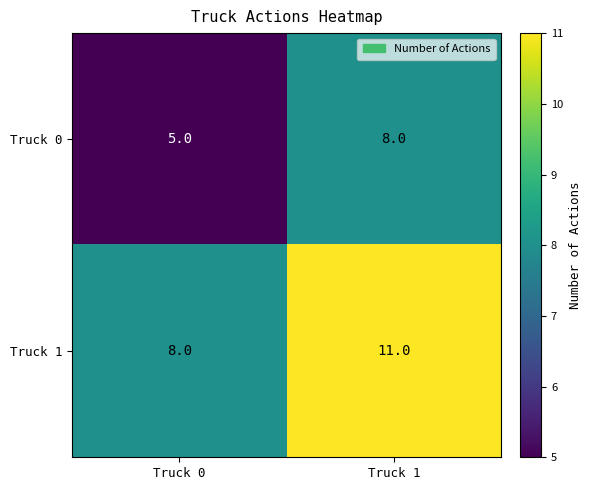

At which label is Truck 0 closest to 6?

Truck 0